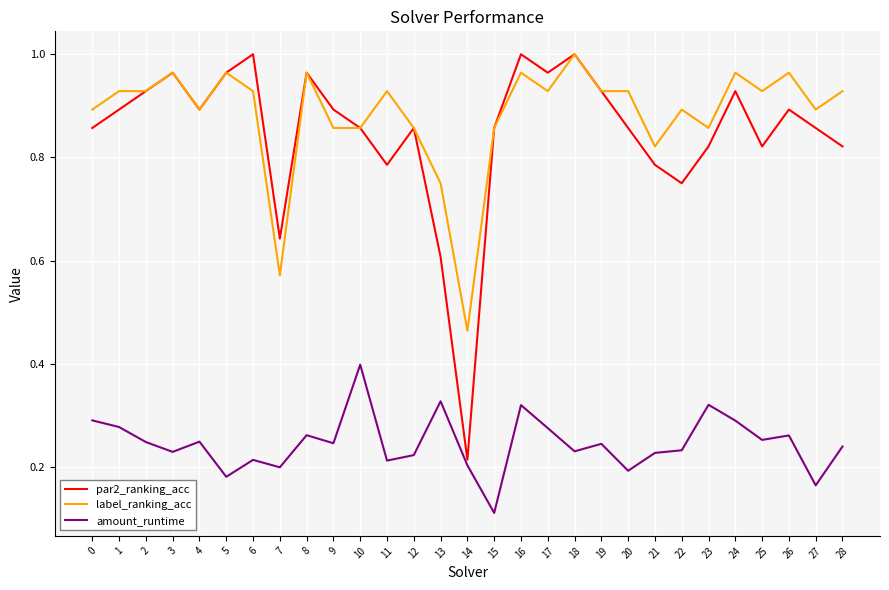

Which category has the highest value in the label_ranking_acc series?

18